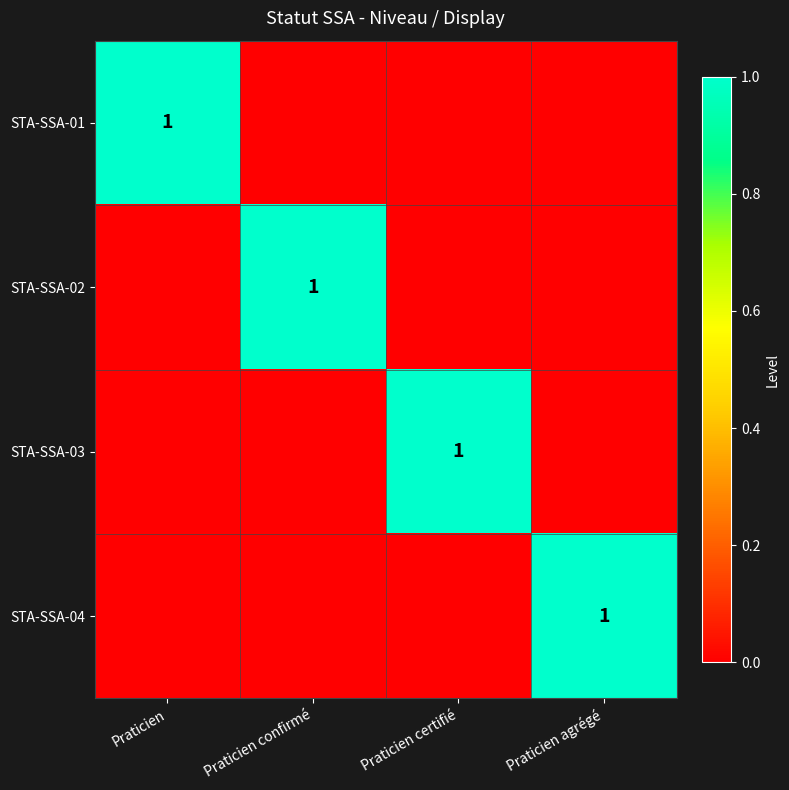

Is the value of STA-SSA-01 at Praticien agrégé greater than the value of STA-SSA-02 at Praticien agrégé?

No